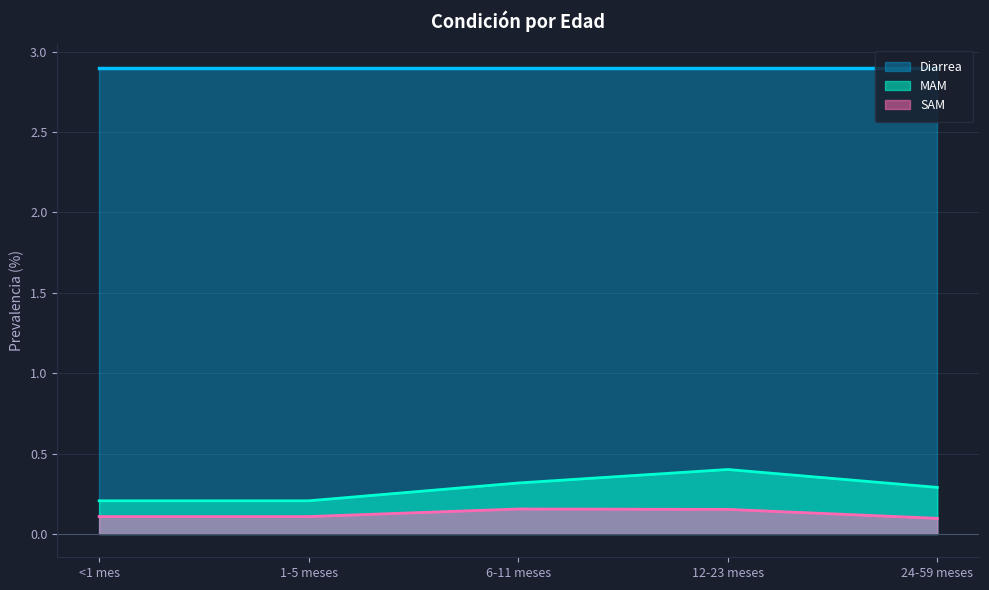

What is the total value across all series at <1 mes?

3.2